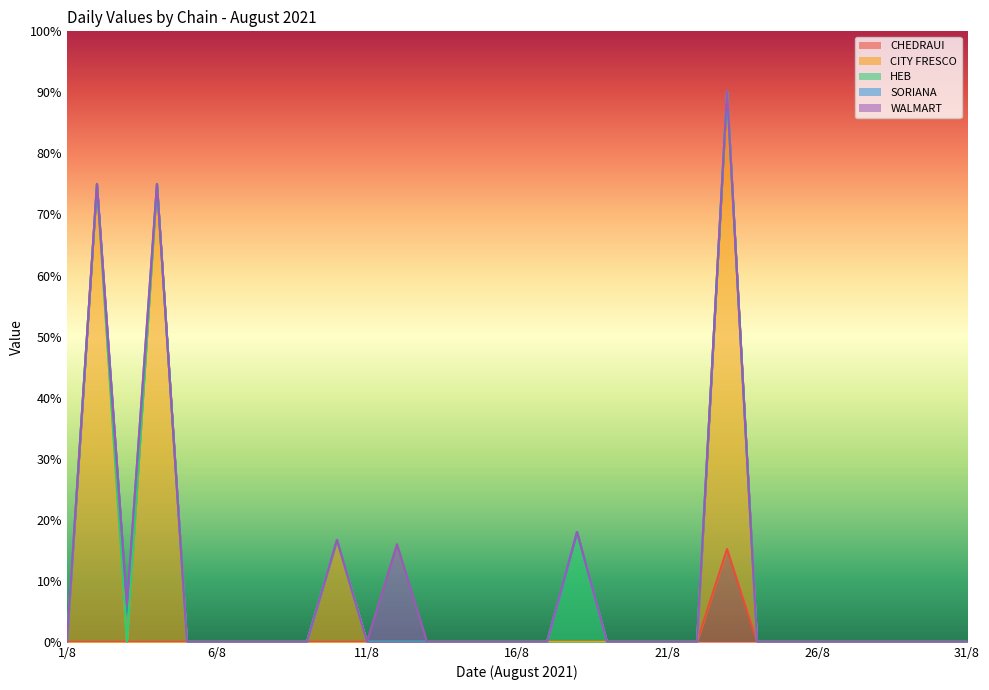

Which series has the widest spread of values?

CITY FRESCO